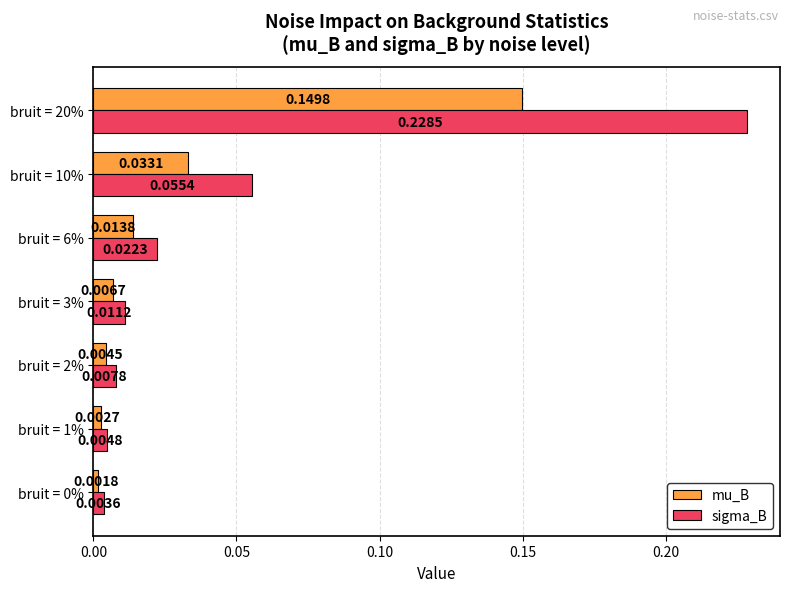

Is the value of sigma_B at bruit = 10% greater than the value of mu_B at bruit = 2%?

Yes